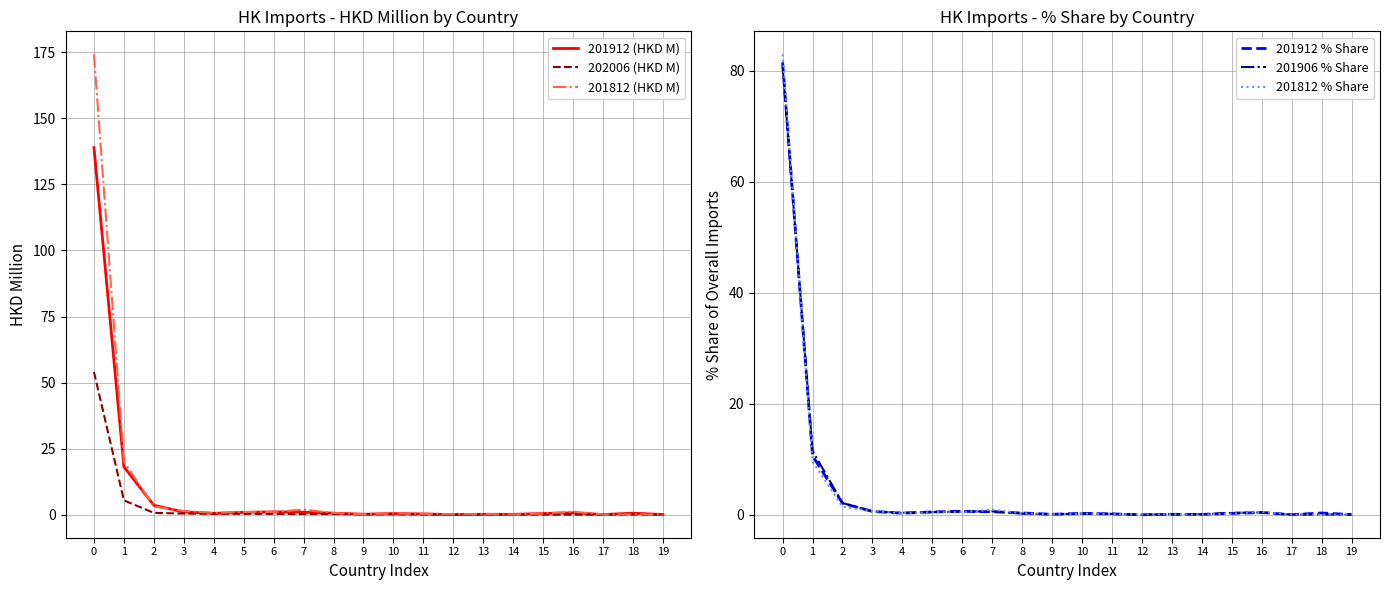

The 201906 % Share series shows 0.2 at 10. True or false?

True